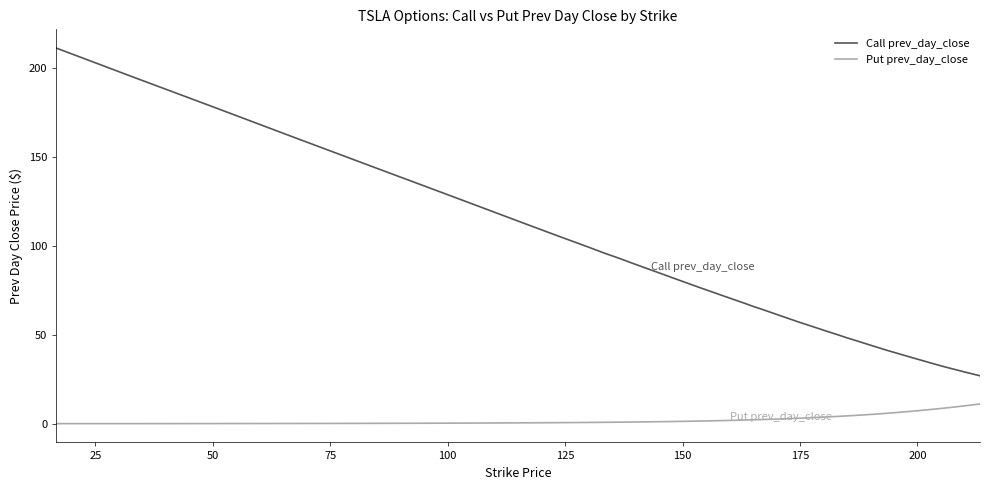

Rank the series by their maximum value, from highest to lowest.

Call prev_day_close, Put prev_day_close